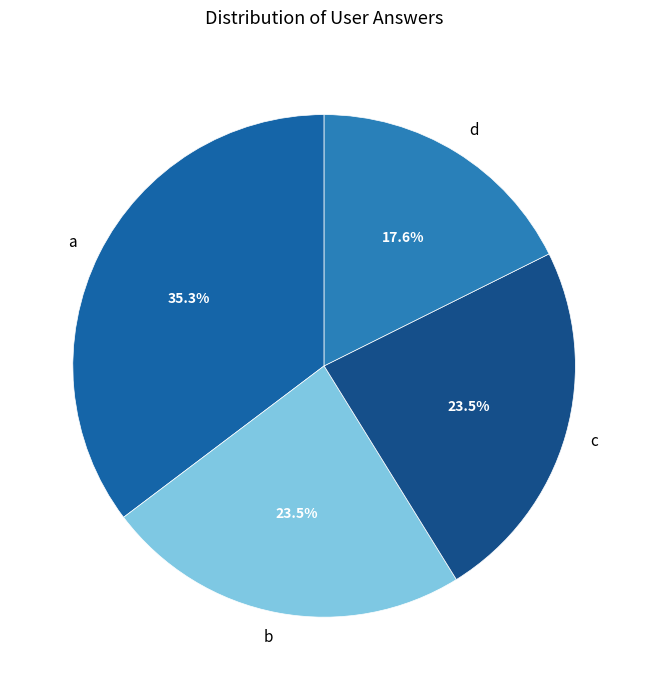

Is there a majority slice in this chart?

No